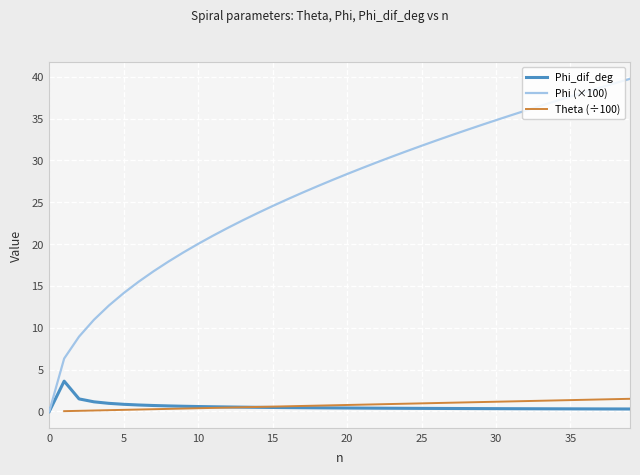

What is the maximum value for Phi_dif_deg?

3.6